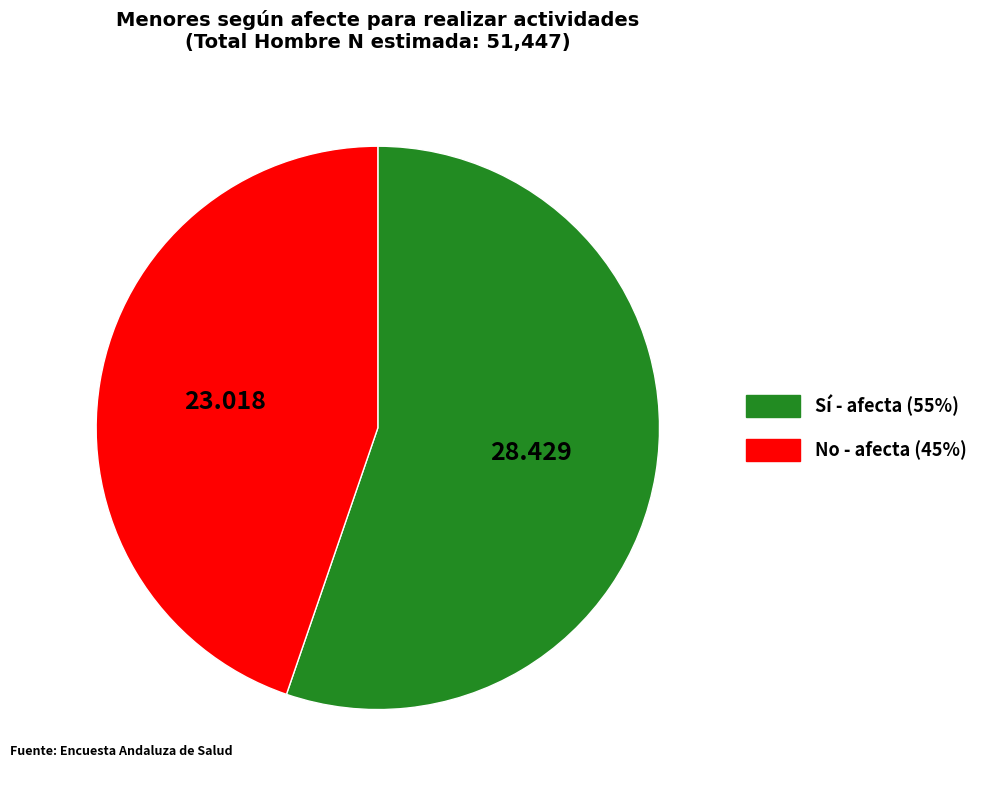

Does any single category account for the majority?

Yes